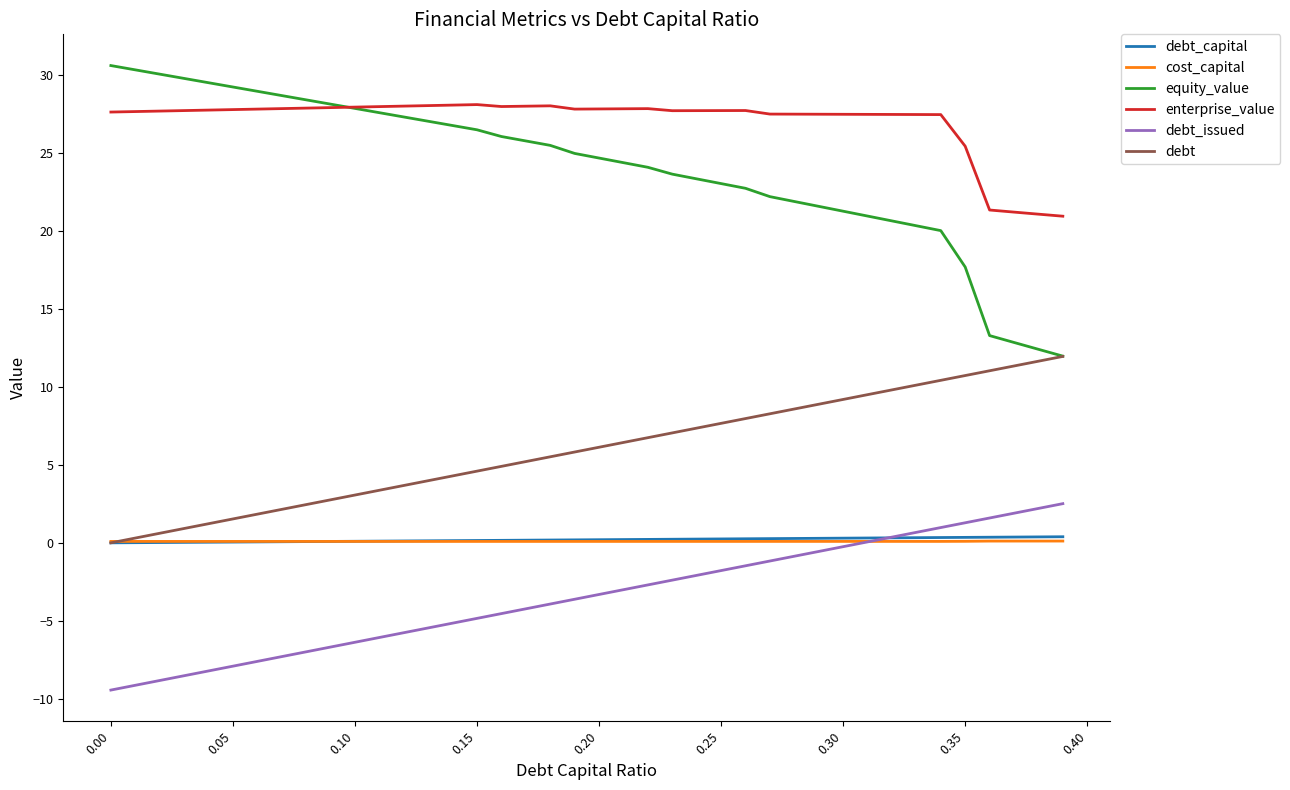

Which series has the largest total across all categories?

enterprise_value